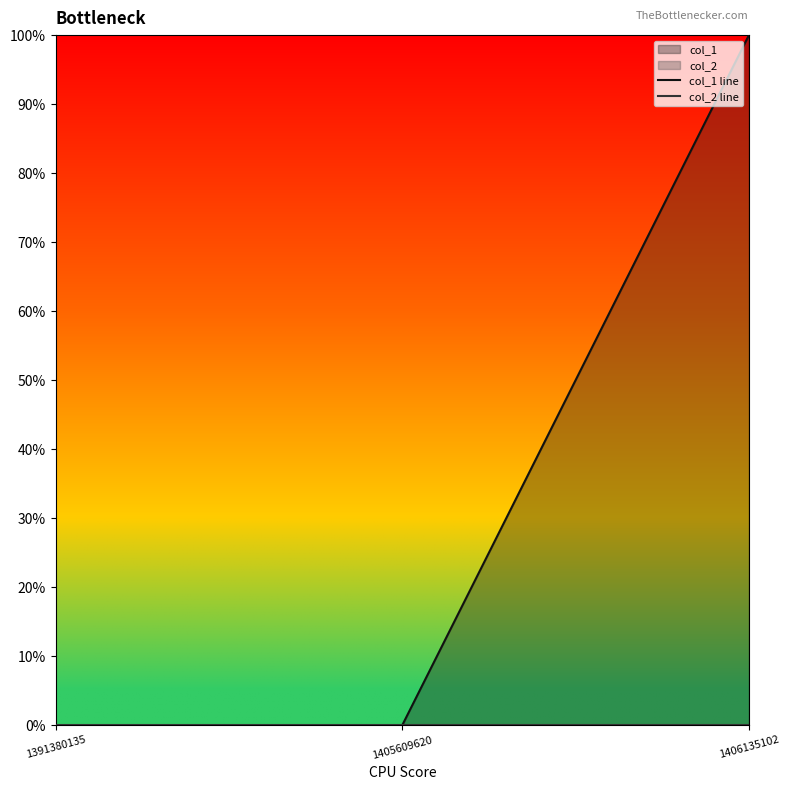

Reading left to right, transcribe all the data shown in this chart.

col_1 line: 0	0	1
col_2 line: 0	0	0